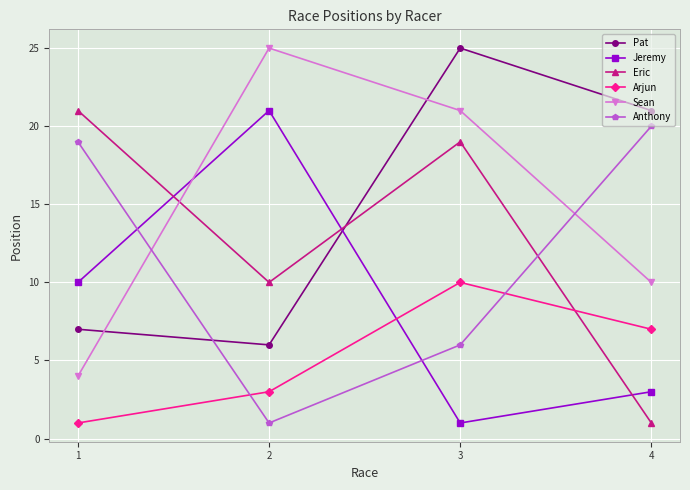

At which category is the sum across all series the highest?

3